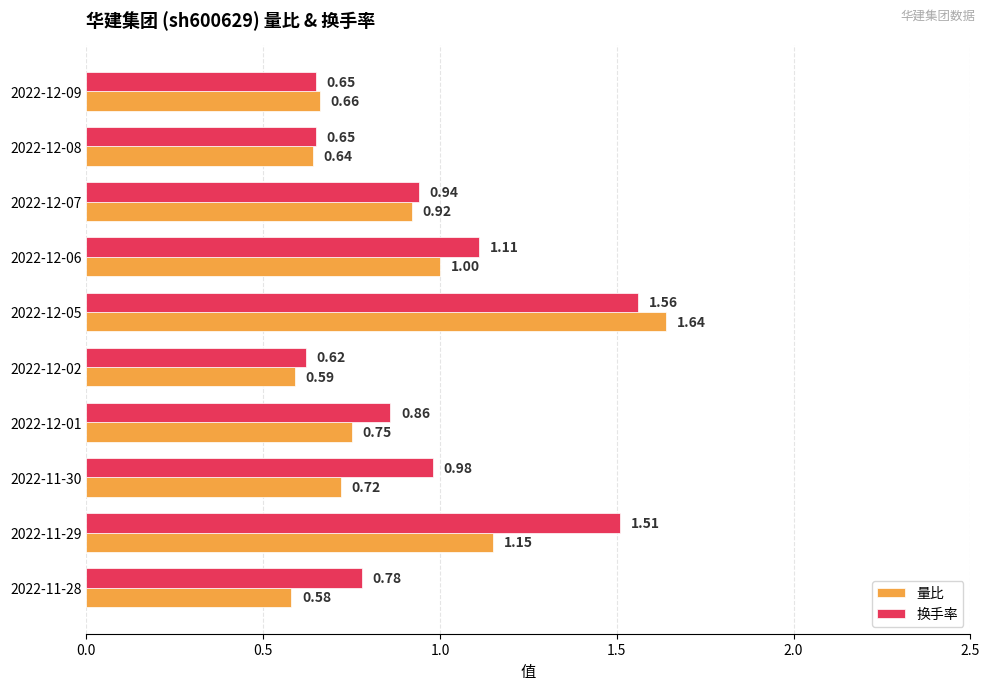

What is the sum of all 换手率 values?

9.7